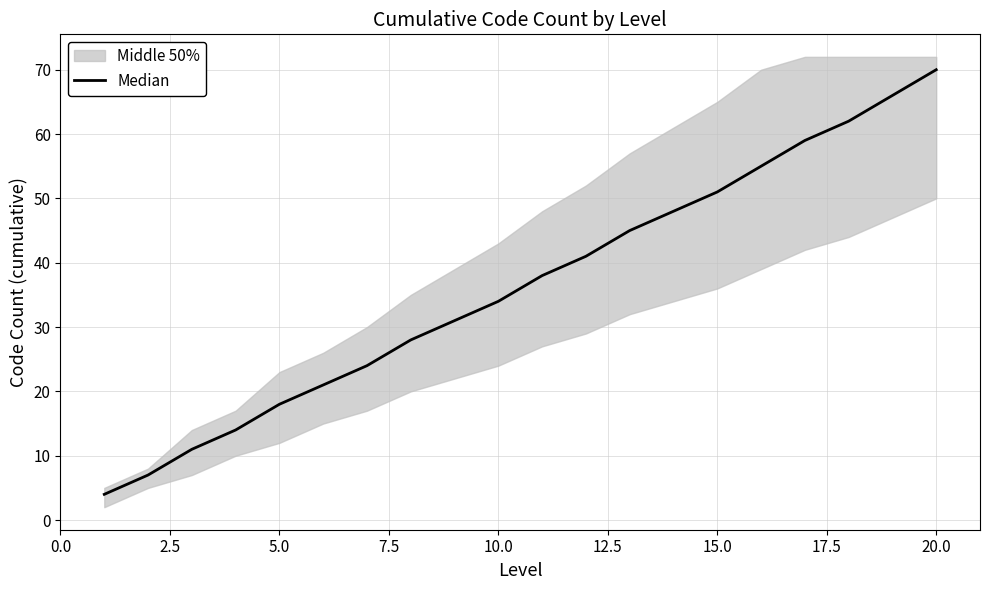

What is the value of the 1st point from the left?

4